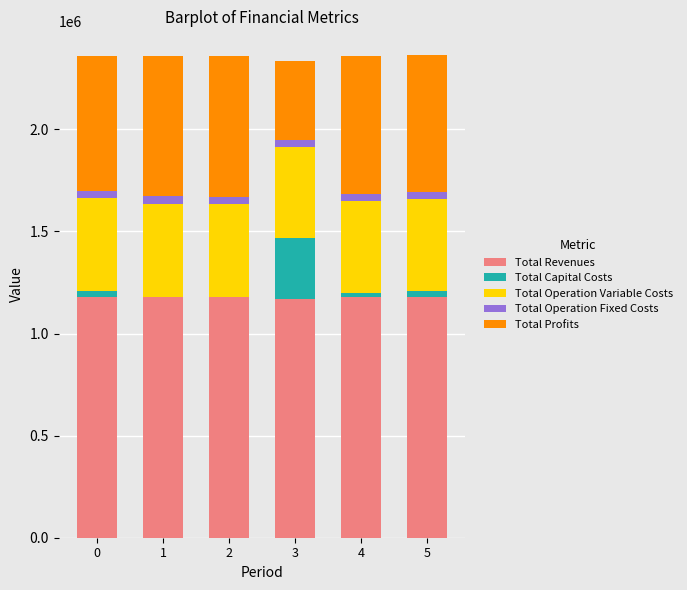

Is it true that Total Revenues equals 1179604.3 at 0?

True